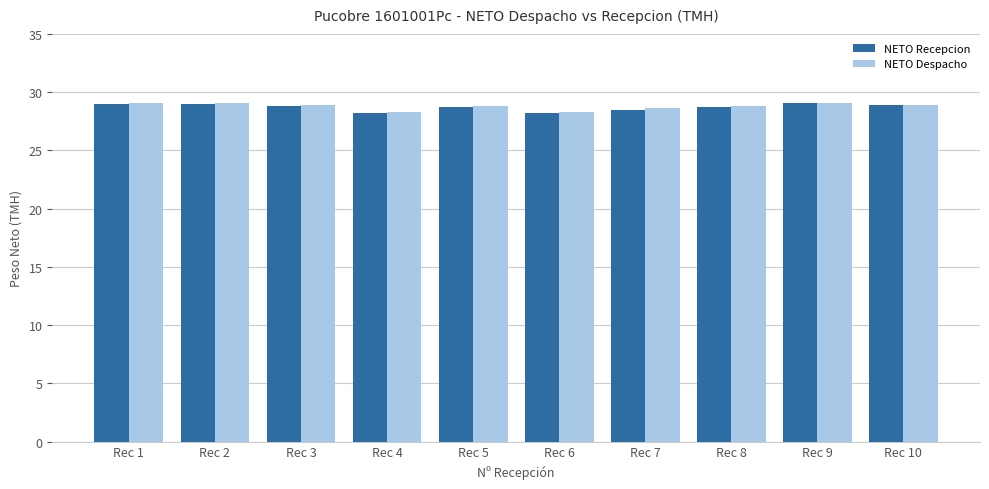

Read the NETO Recepcion value at Rec 1.

29.0